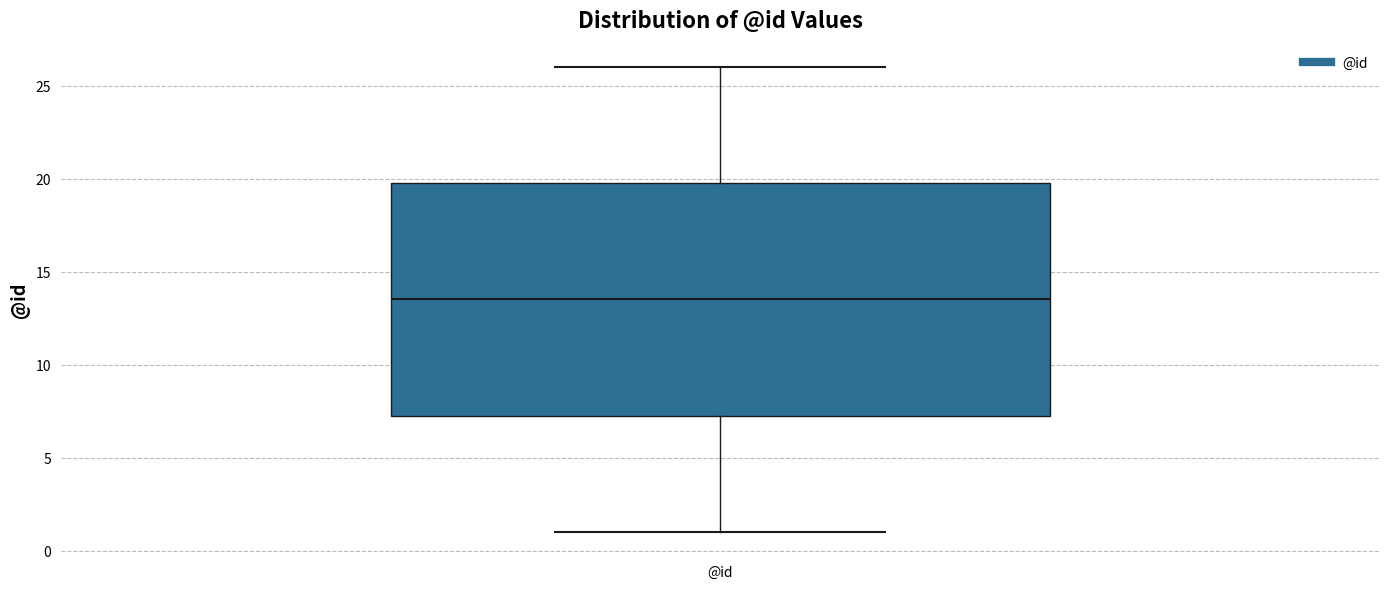

Where does the median line of the box for @id sit on the y-axis? The values are not printed on the chart, so give them approximately, as read against the axis.

13.5